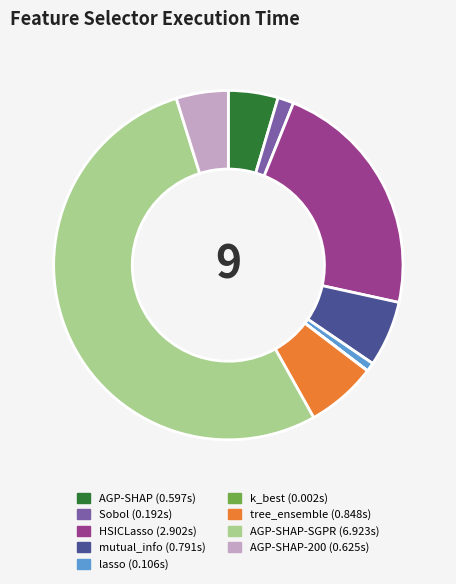

Is there any slice that represents more than half of the pie?

Yes